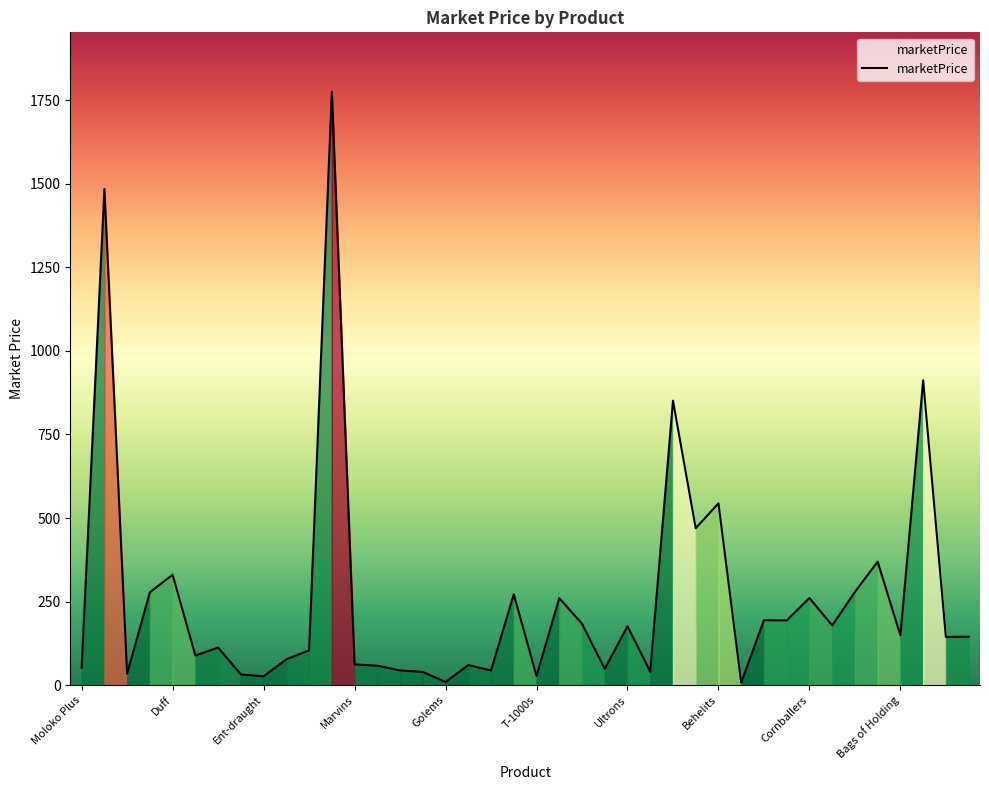

What is the greatest value displayed?

1775.2